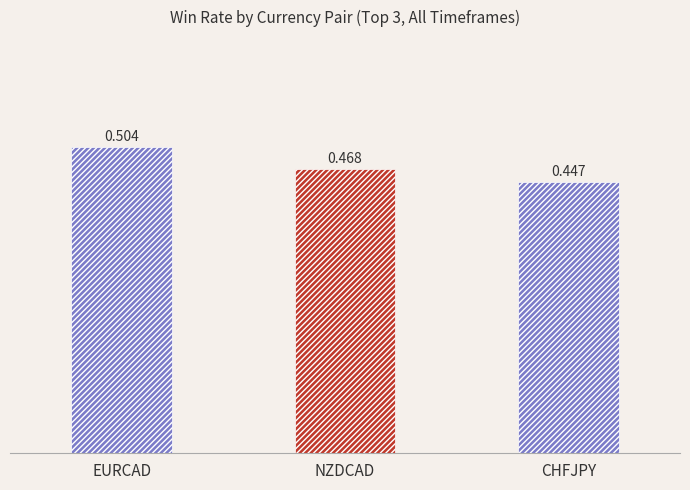

Is it true that the value at NZDCAD is 0.3?

False